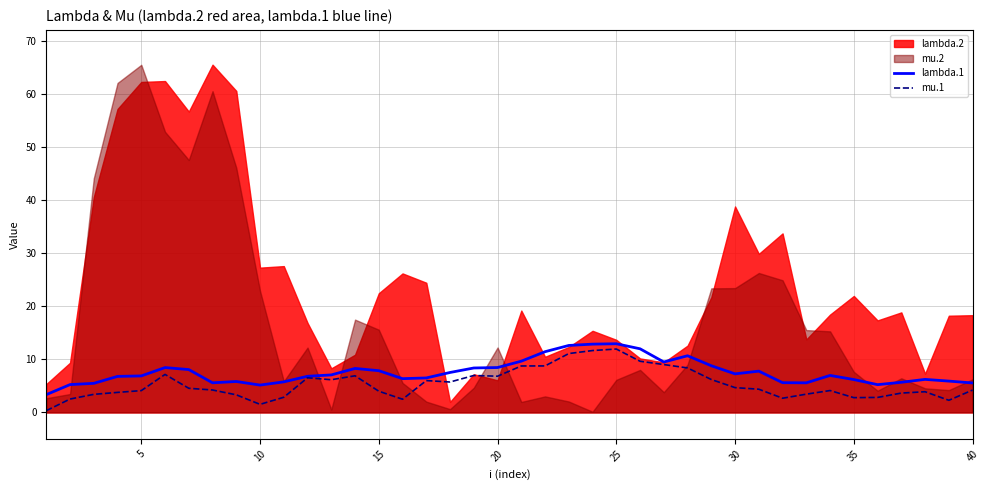

What value does the lambda.1 series have at 40?

5.6